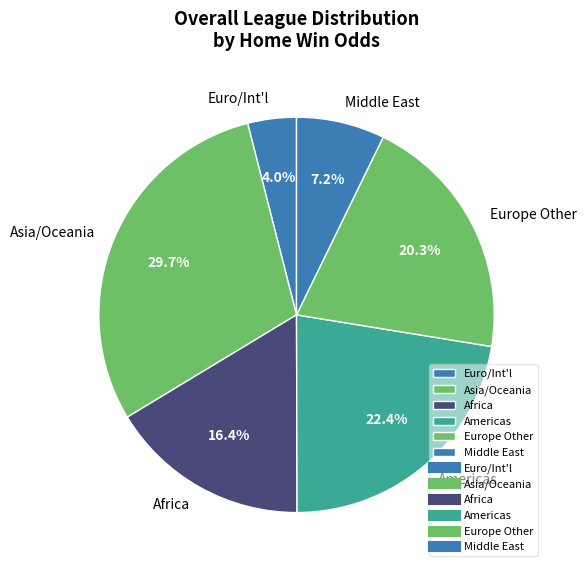

Which slice is the largest?

Asia/Oceania